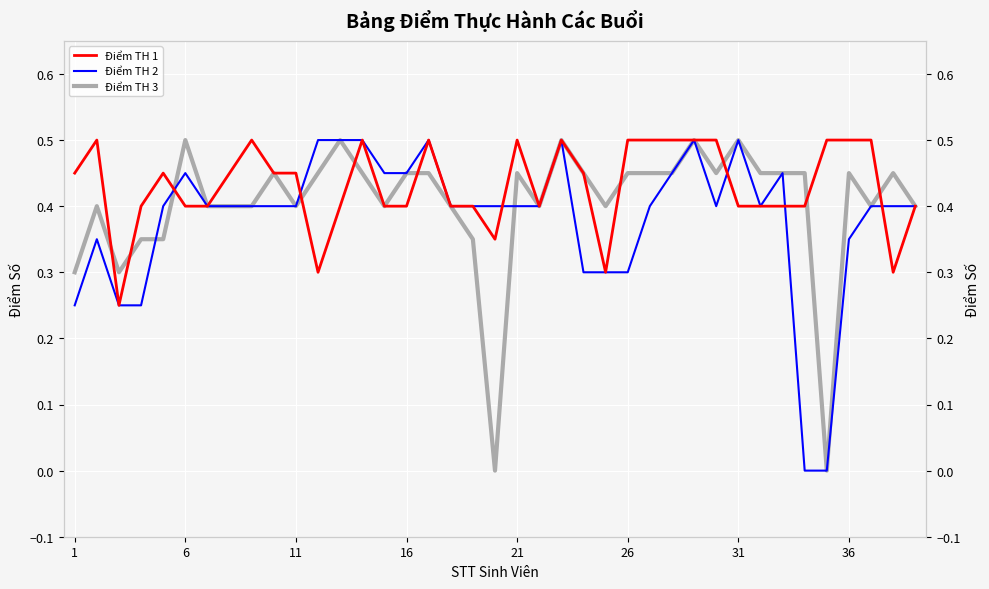

List the series in order of their overall mean, lowest first.

Điểm TH 2, Điểm TH 3, Điểm TH 1